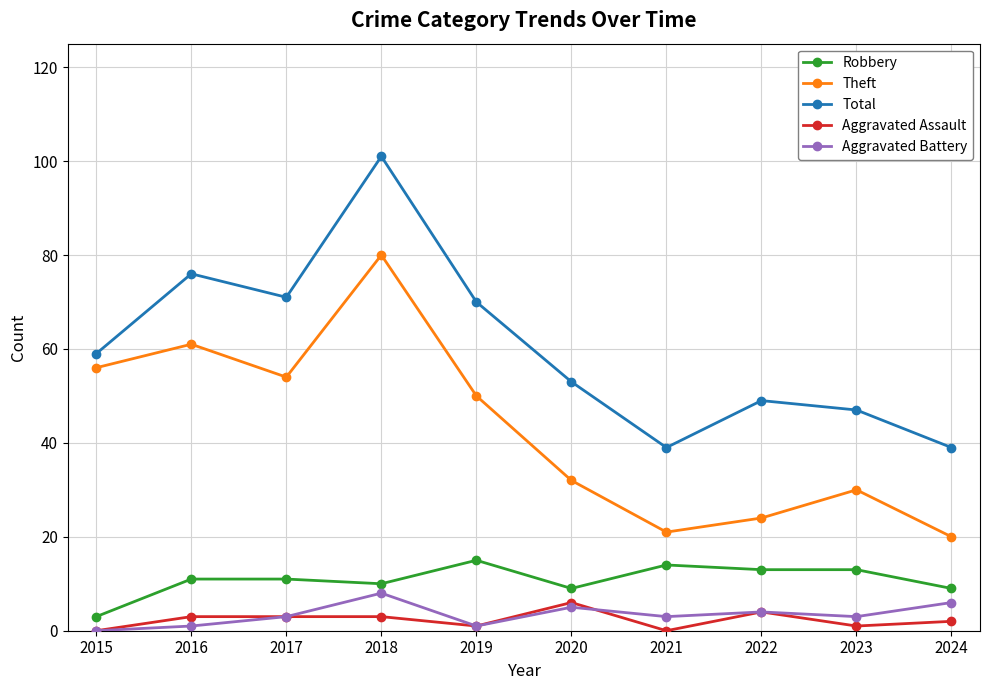

True or false: Aggravated Battery and Robbery intersect in this chart.

False